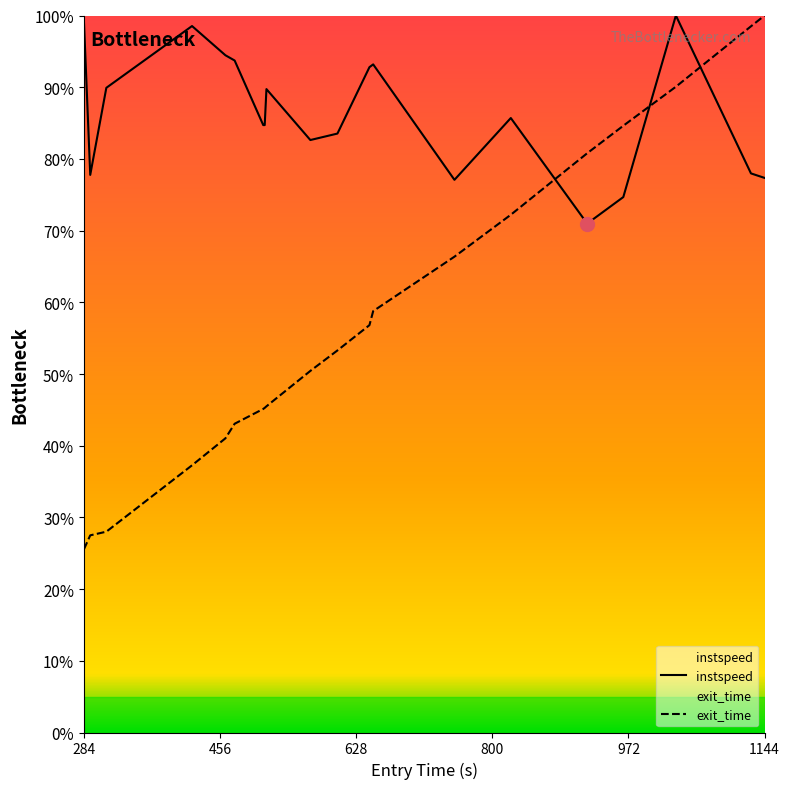

At which category is the sum across all series the highest?

1031.8125499687694